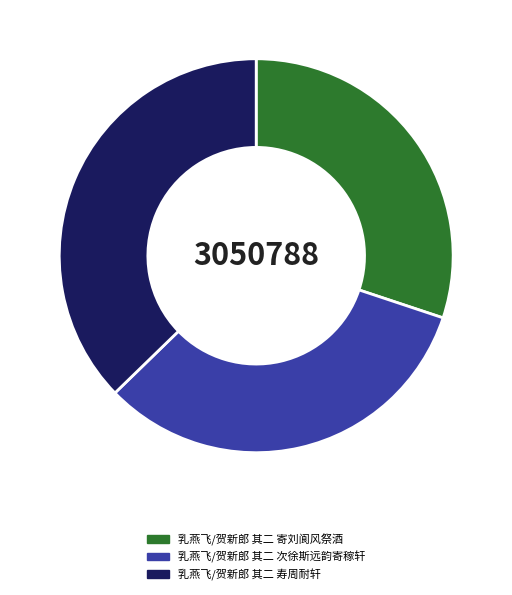

Which slice is the smallest?

乳燕飞/贺新郎 其二 寄刘阆风祭酒